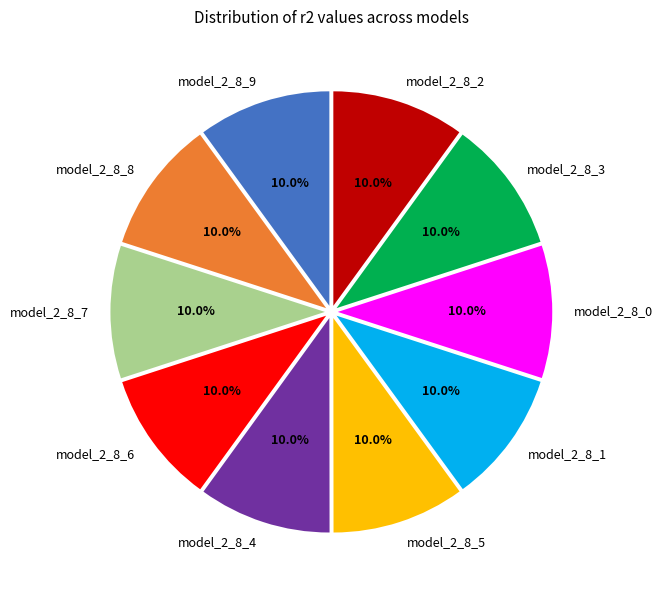

Is there a majority slice in this chart?

No